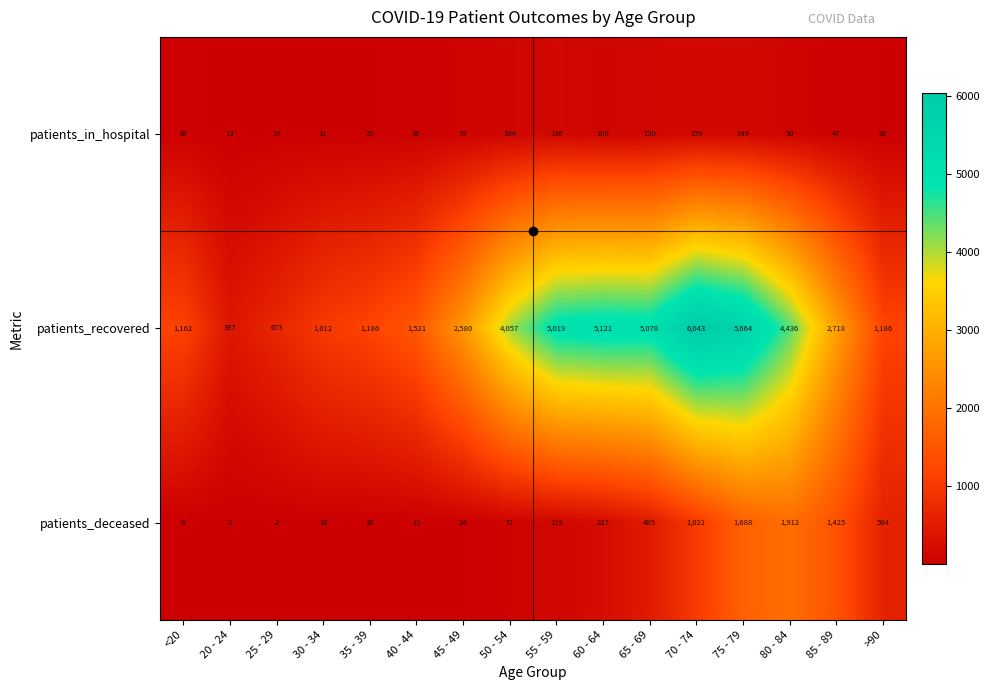

The patients_recovered series shows 1957 at 55 - 59. True or false?

False